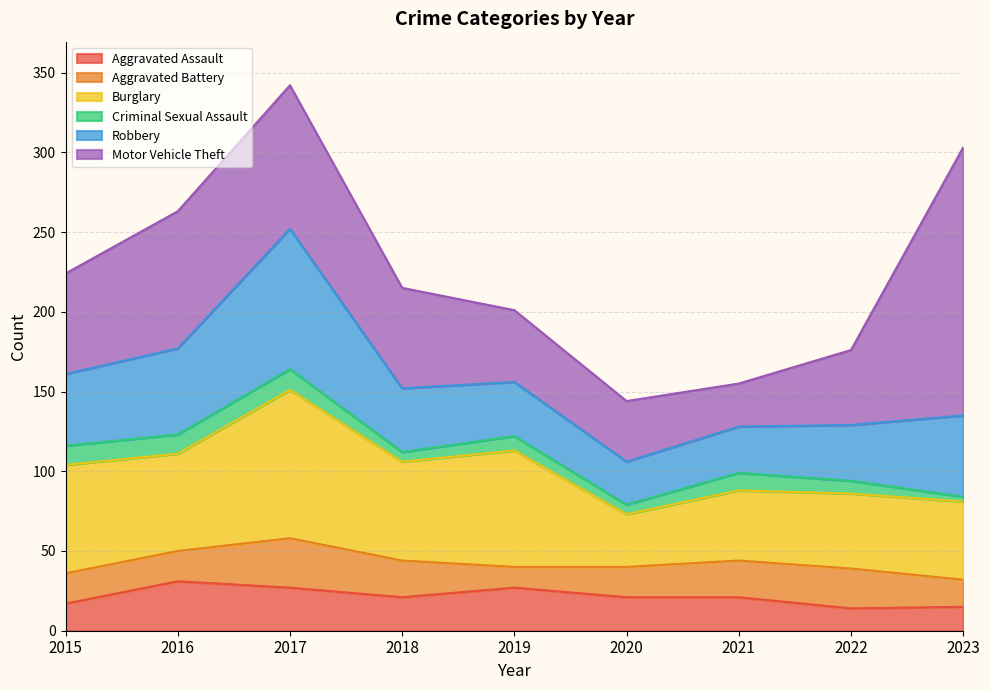

Which series has the widest spread of values?

Motor Vehicle Theft